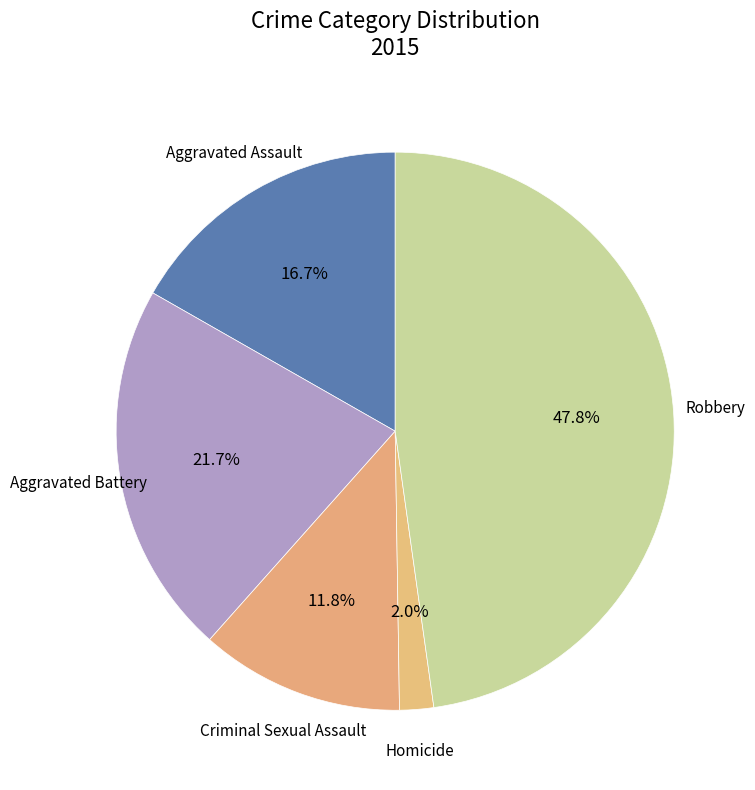

Which category has the smallest portion of the pie?

Homicide